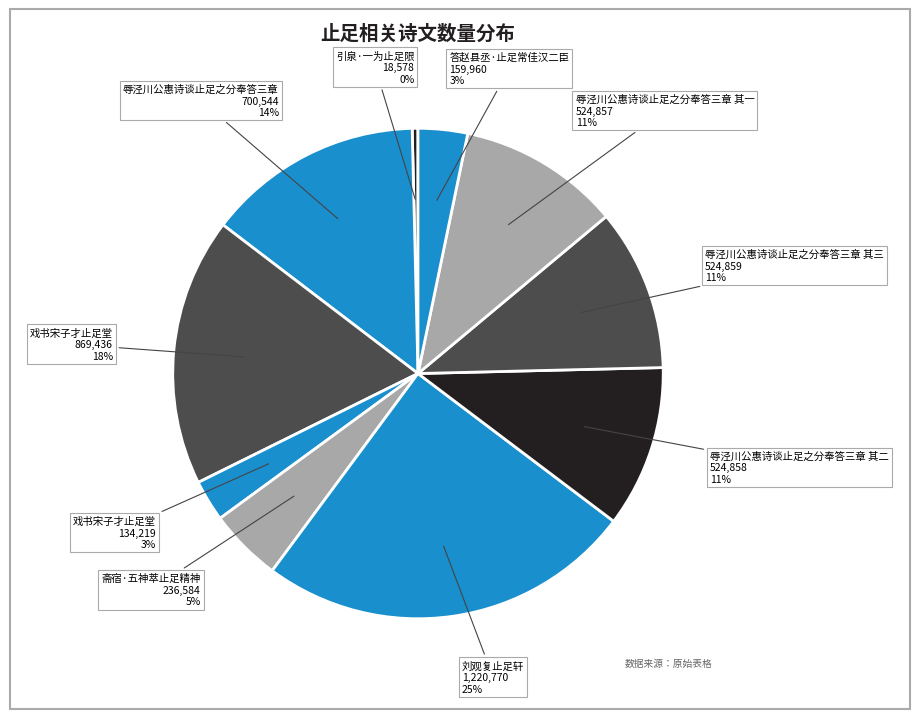

Rank the categories by value from highest to lowest.

刘观复止足轩, 戏书宋子才止足堂, 辱泾川公惠诗谈止足之分奉答三章, 辱泾川公惠诗谈止足之分奉答三章 其三, 辱泾川公惠诗谈止足之分奉答三章 其二, 辱泾川公惠诗谈止足之分奉答三章 其一, 斋宿·五神萃止足精神, 答赵县丞·止足常佳汉二臣, 戏书宋子才止足堂, 引泉·一为止足限